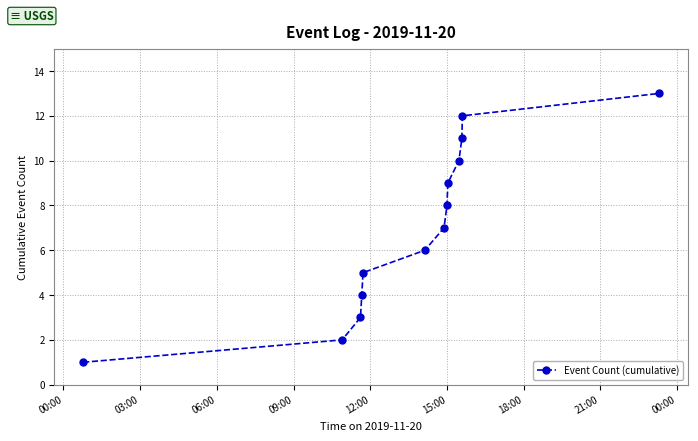

How many values are below 7?

6